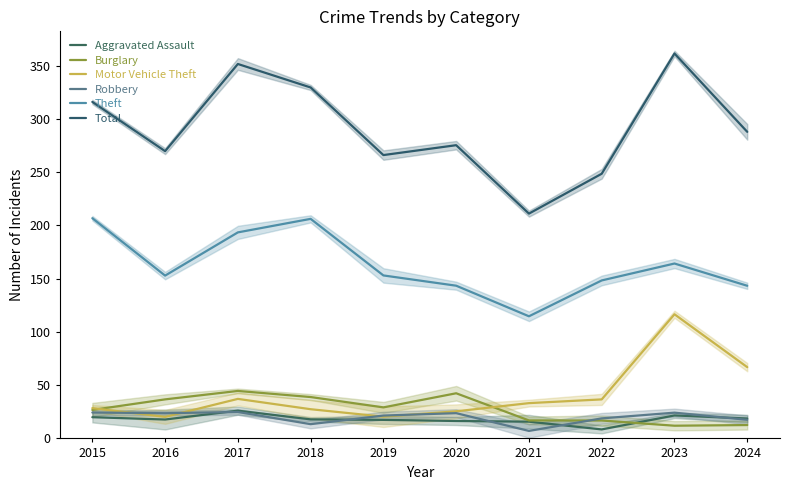

Where is Aggravated Assault nearest to the value 17?

2019